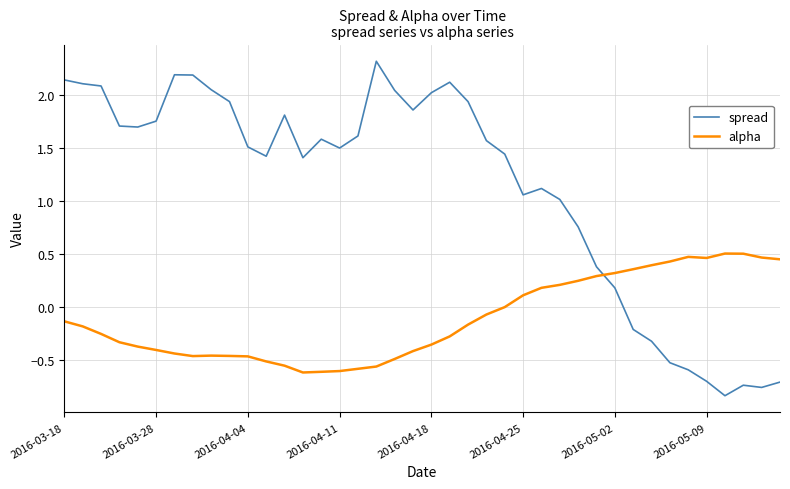

Rank the series by their maximum value, from lowest to highest.

alpha, spread